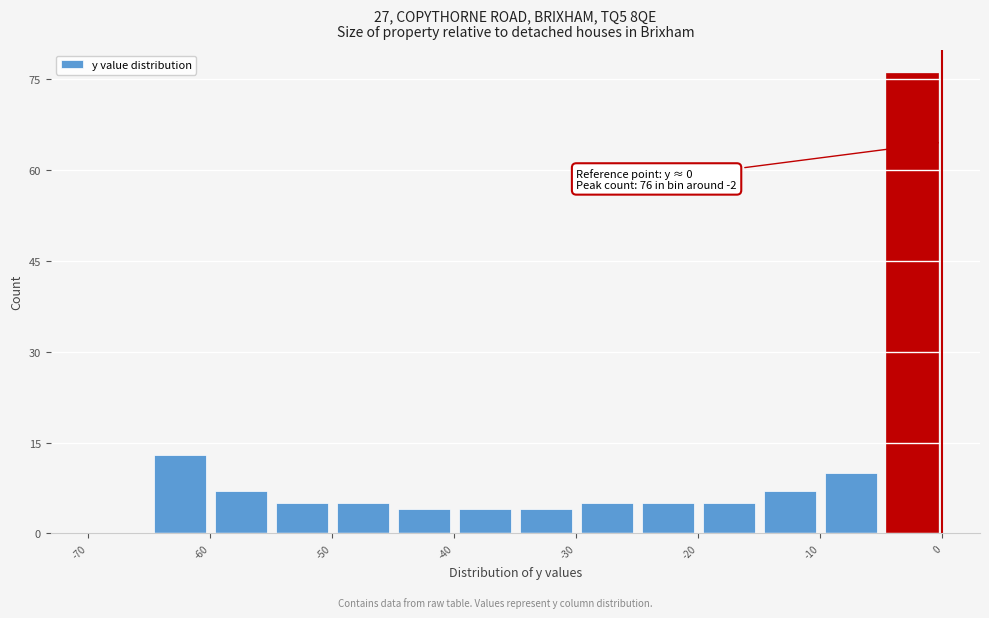

Which range on the x-axis has the tallest bar?

-5 to 0